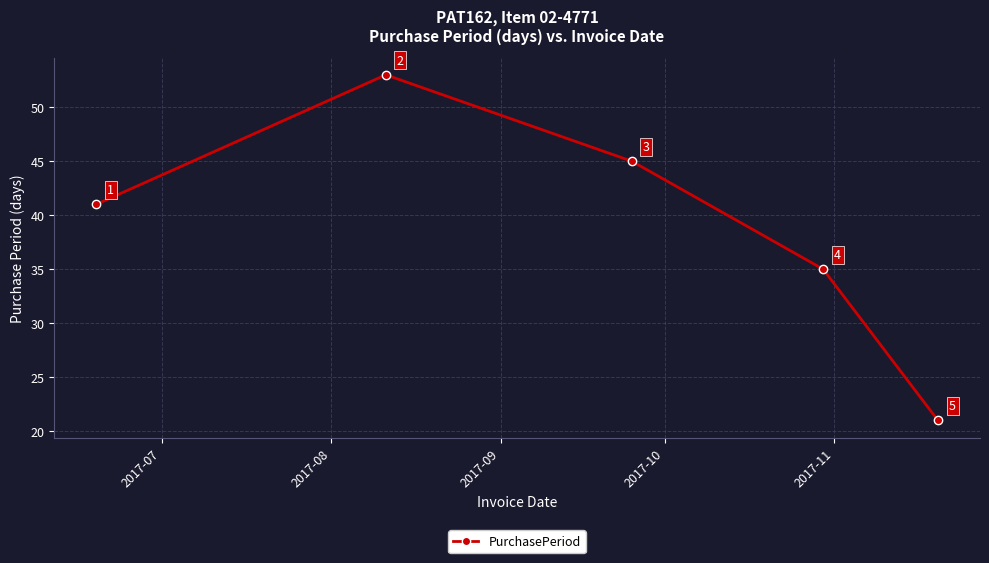

How many values are between 35 and 45?

3